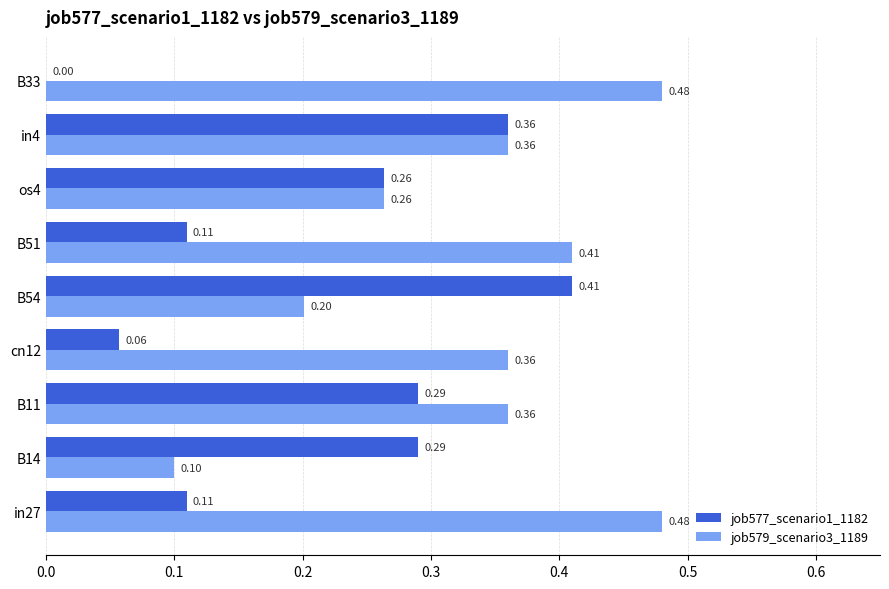

What is the sum of all job579_scenario3_1189 values?

3.0